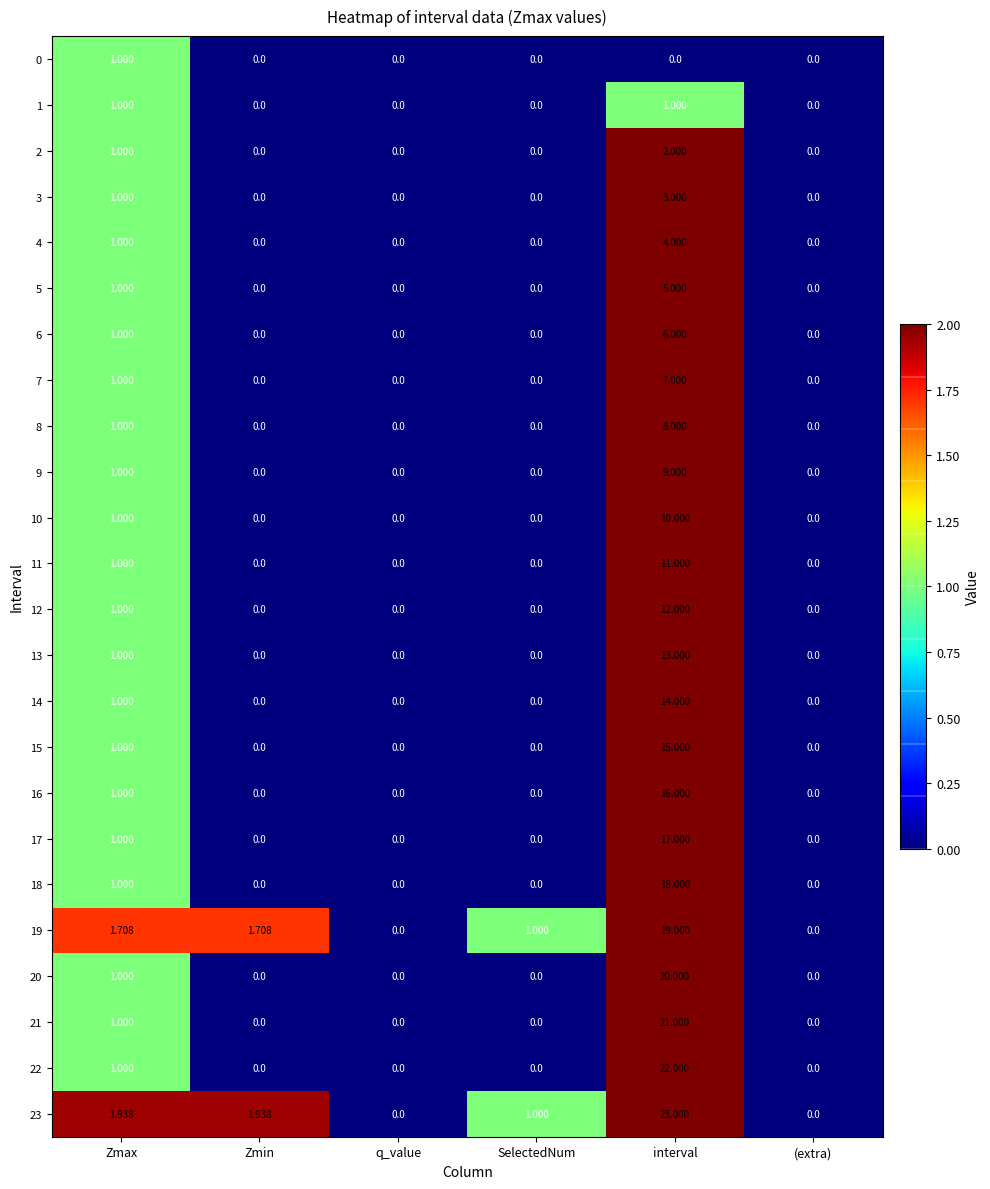

Which category has the highest value across all series?

interval